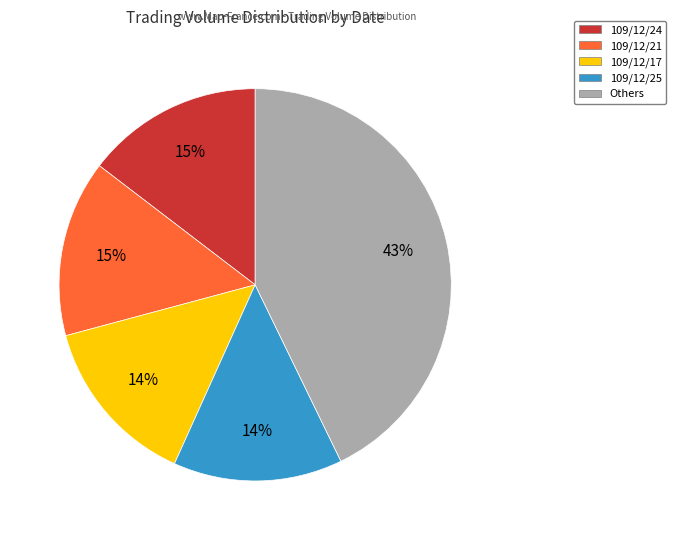

Is it true that 109/12/25 is 14% of the pie?

True